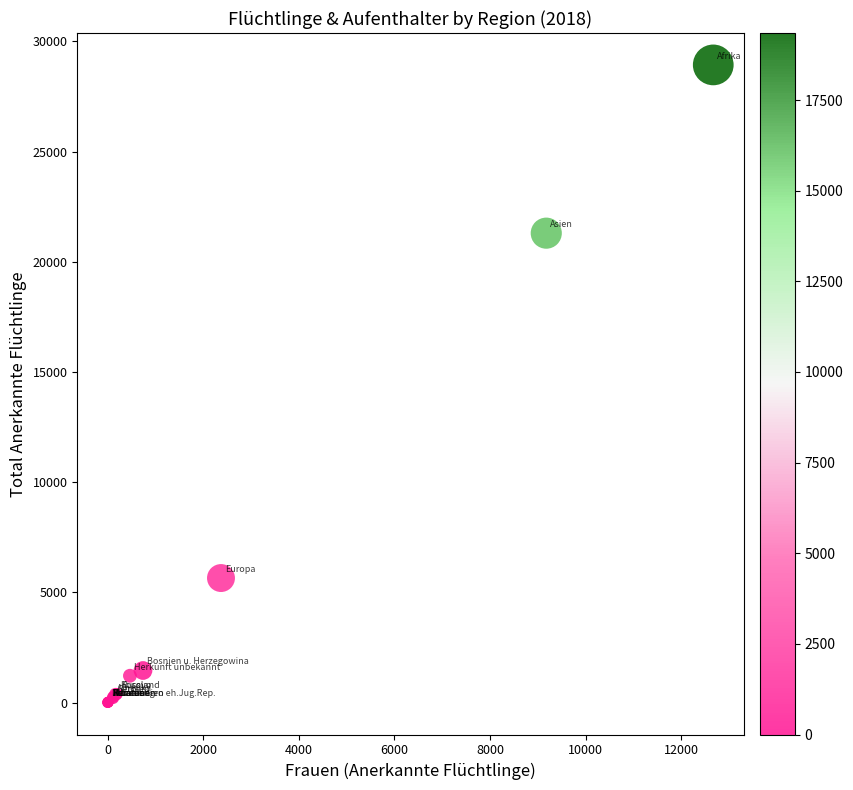

What Y value in the scatter plot is closest to 14470?

21303